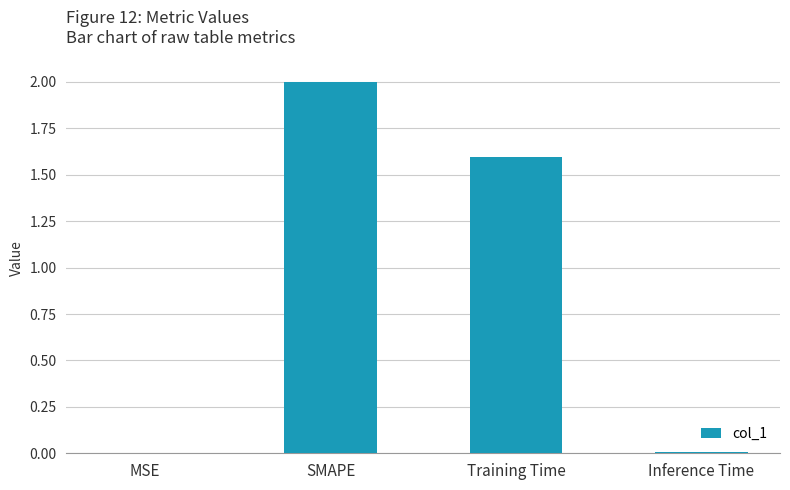

What is the change in value from SMAPE to Training Time?

-0.4